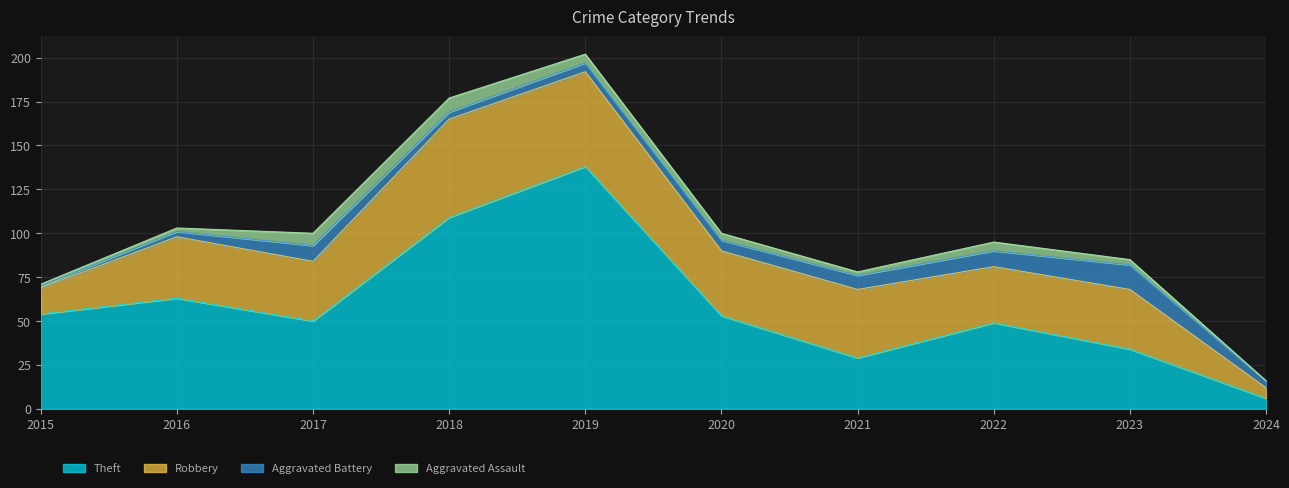

Where does the Aggravated Battery series first go above 6?

2017